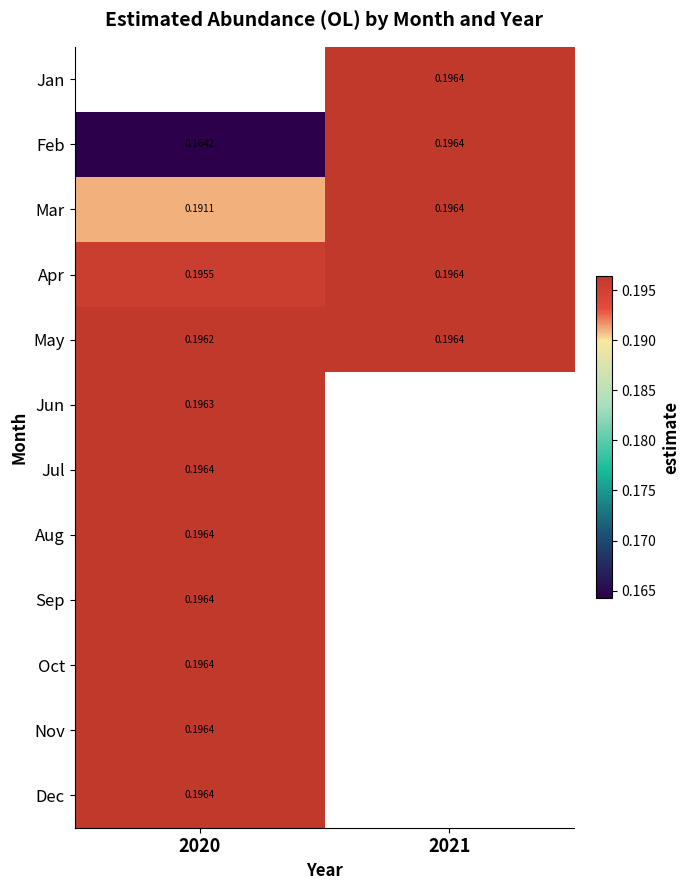

Is it true that Apr equals 0.2 at 2021?

True